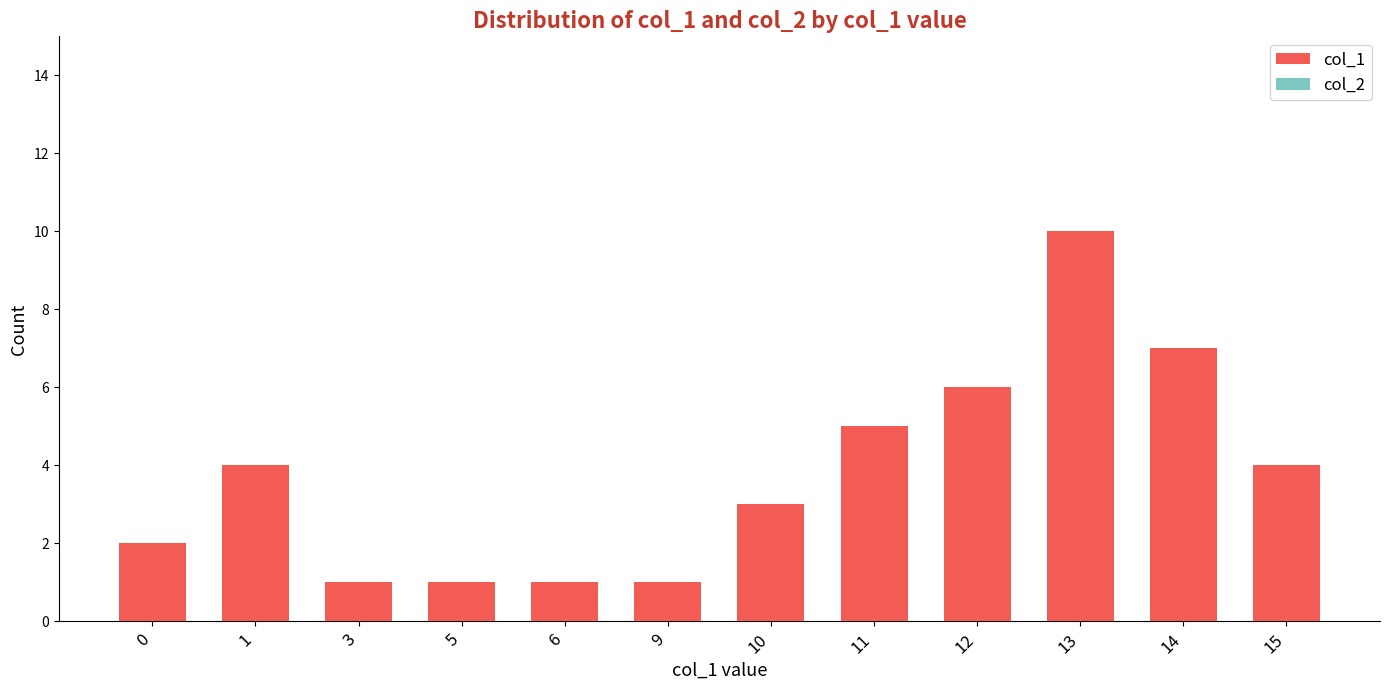

What is the average value?

4